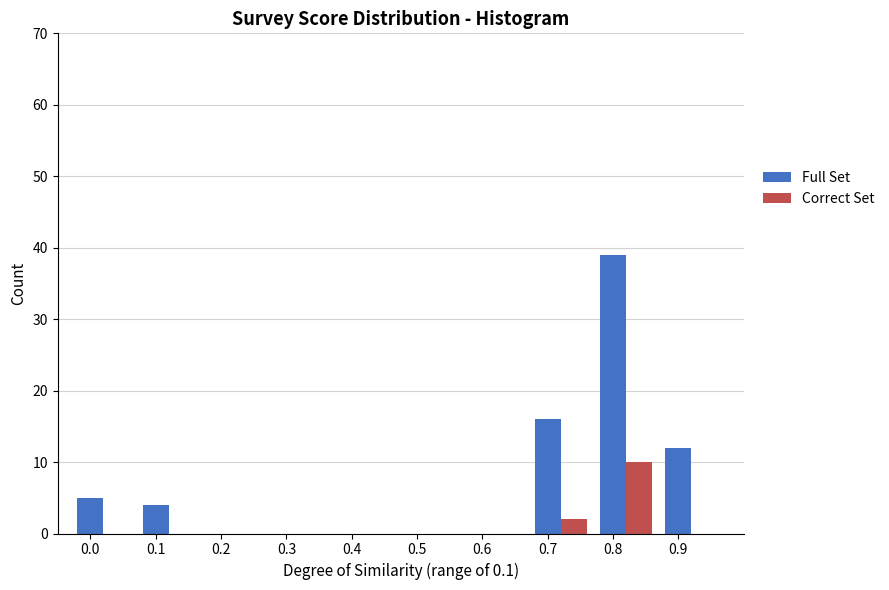

The value of Full Set at 0.5 is 0. True or false?

True